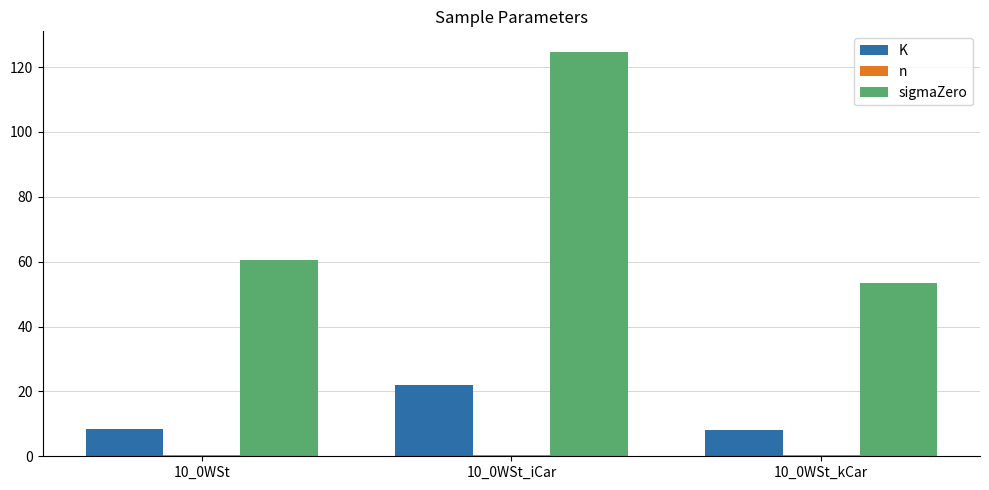

The value of K at 10_0WSt_kCar is 8.2. True or false?

True